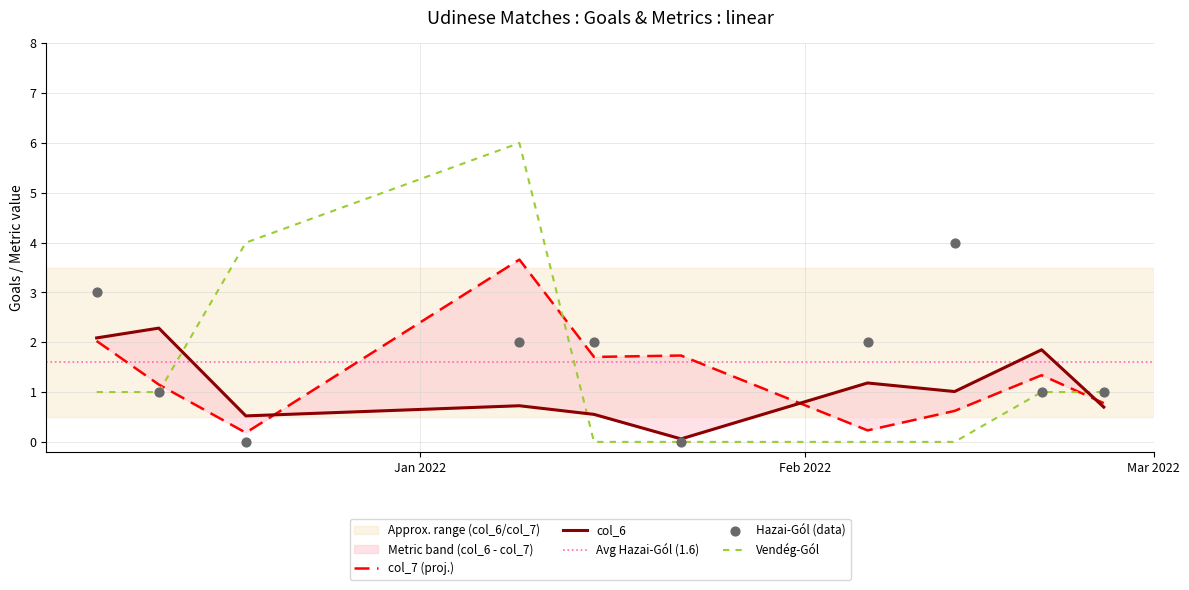

Which series has the largest total across all categories?

Hazai-Gól